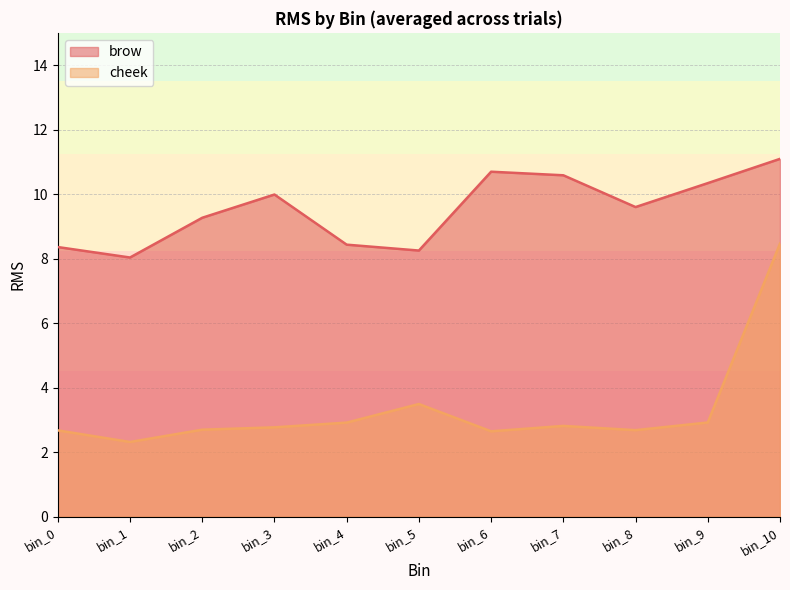

Does the chart have visible grid lines?

Yes